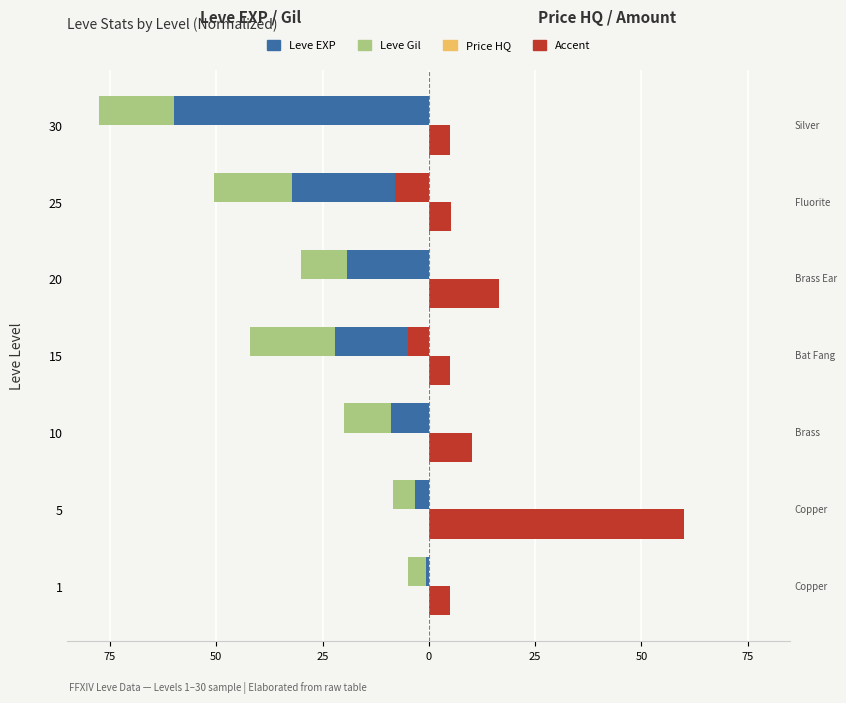

Does the chart contain any negative values?

Yes